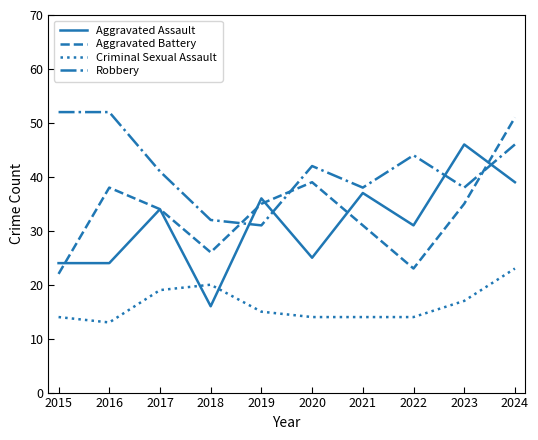

How many lines are shown in the chart?

4